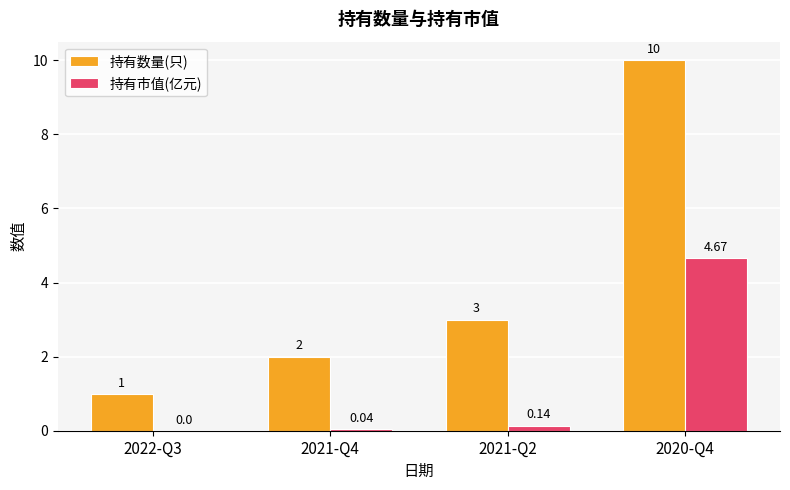

Which series changed the most between 2022-Q3 and 2021-Q2?

持有数量(只)